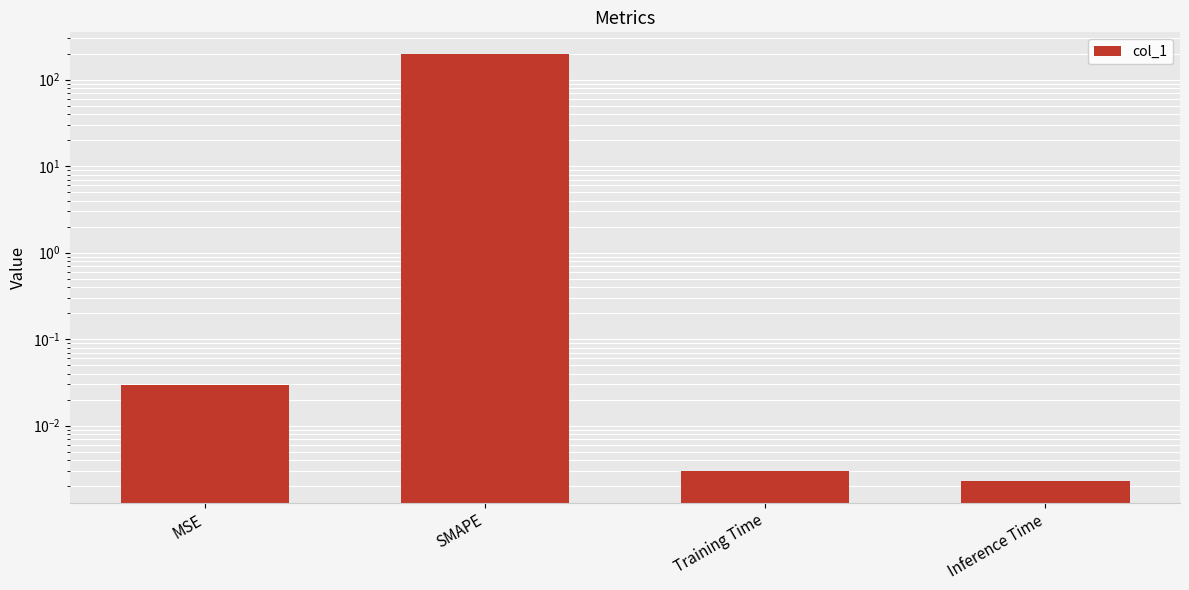

Reading left to right, what are all the values shown in this chart?

0.0	200.0	0.0	0.0